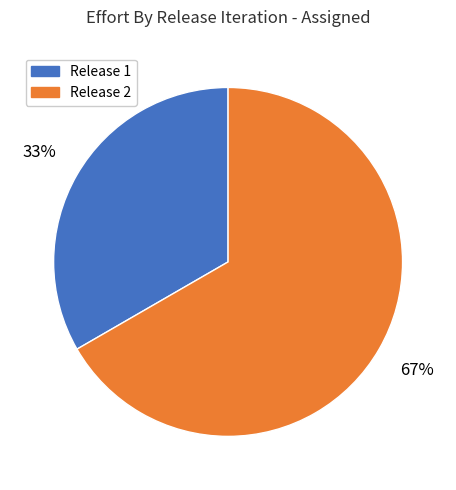

Is there any slice that represents more than half of the pie?

Yes